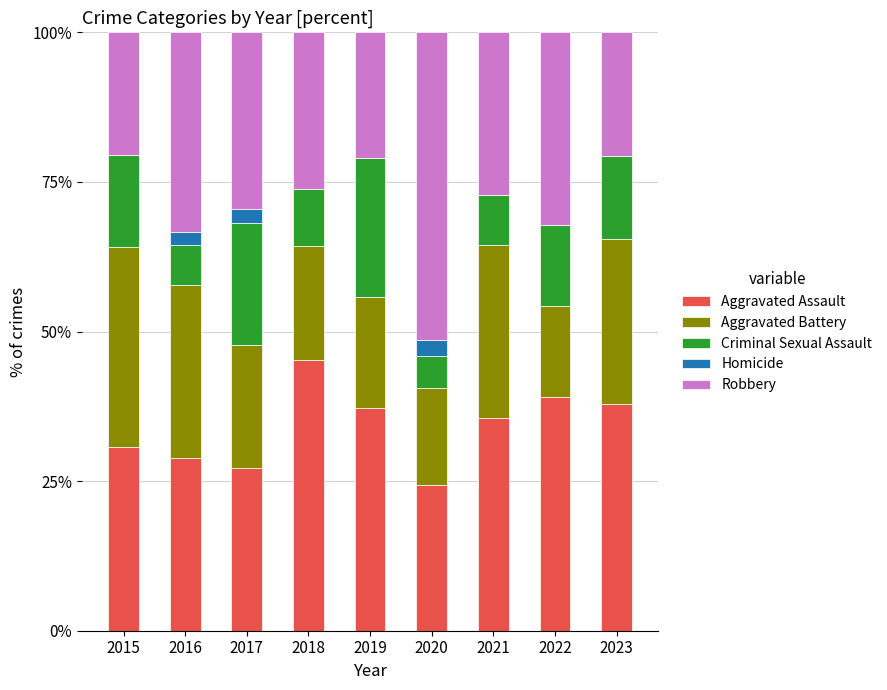

How many data points in Aggravated Assault are above 35?

5